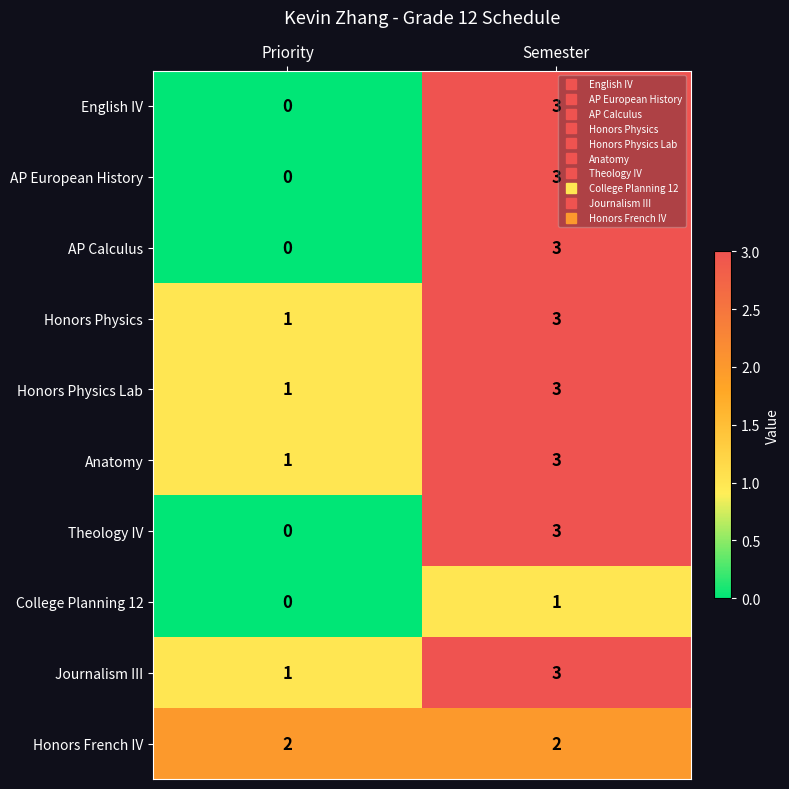

At which label does Journalism III reach its peak?

Semester